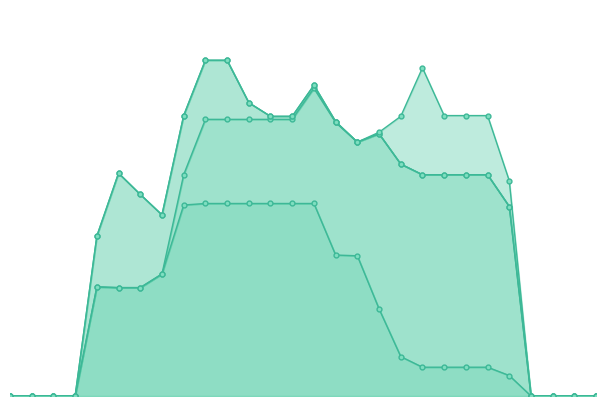

How many interior local valleys does the col_17_line series have?

2